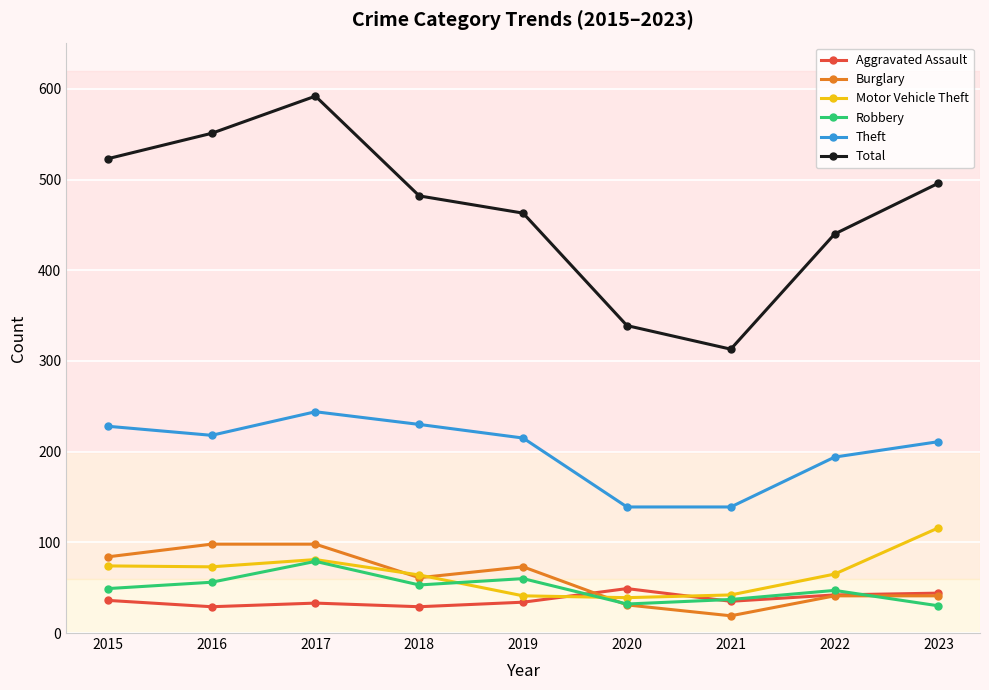

True or false: Theft and Burglary cross at least once.

False